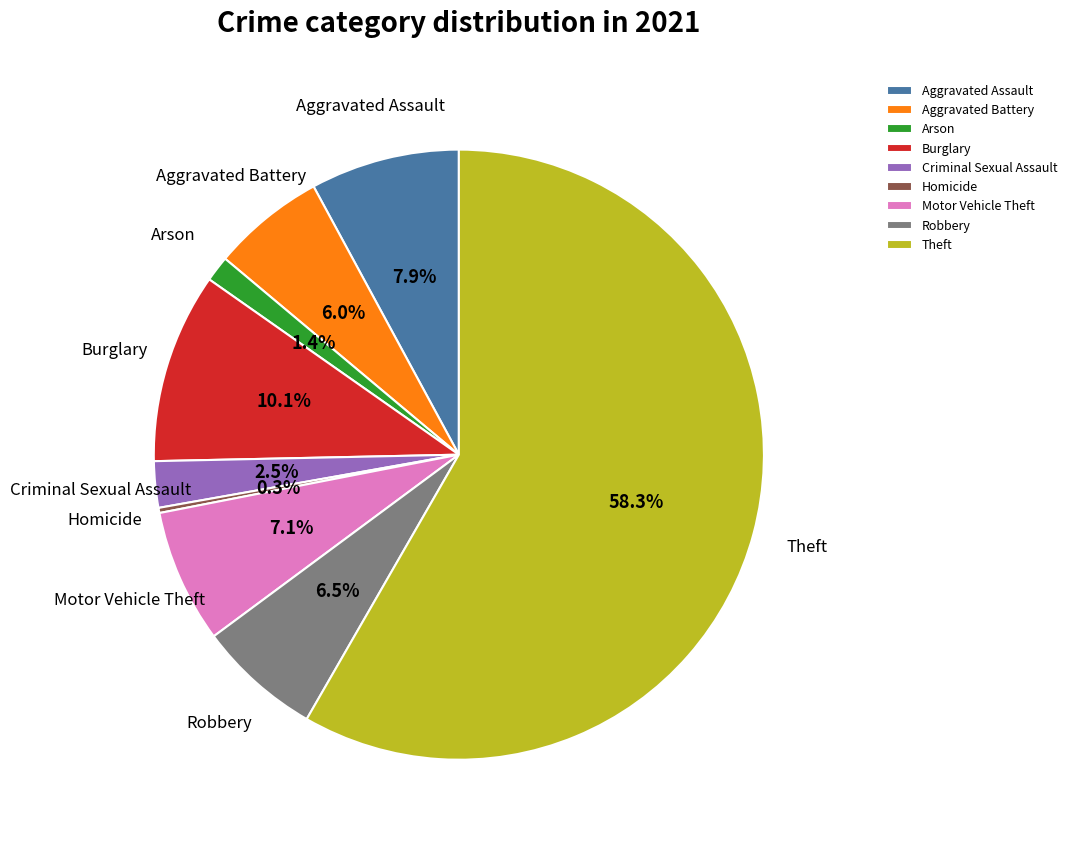

Combined, do Aggravated Assault and Arson account for over 50%?

No